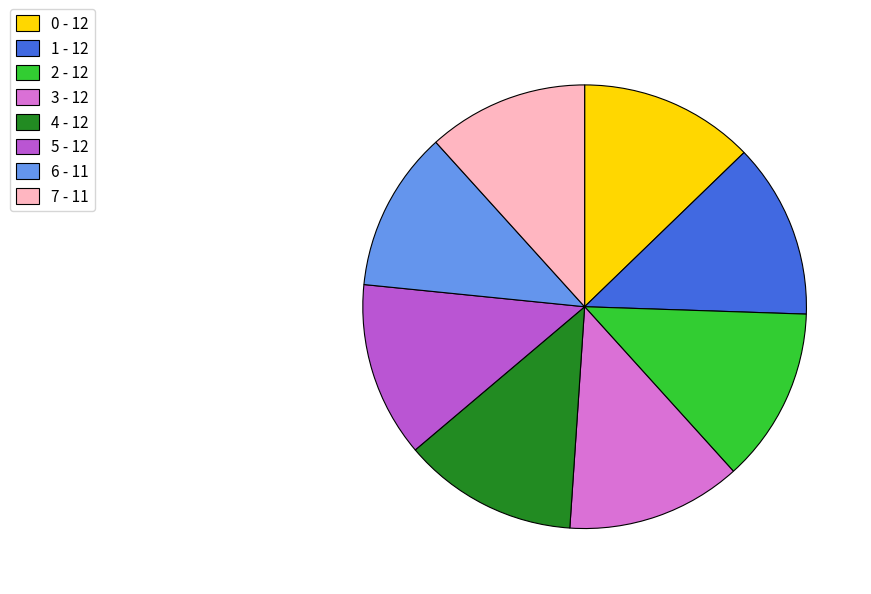

Which has a higher value, 0 - 12 or 6 - 11?

0 - 12